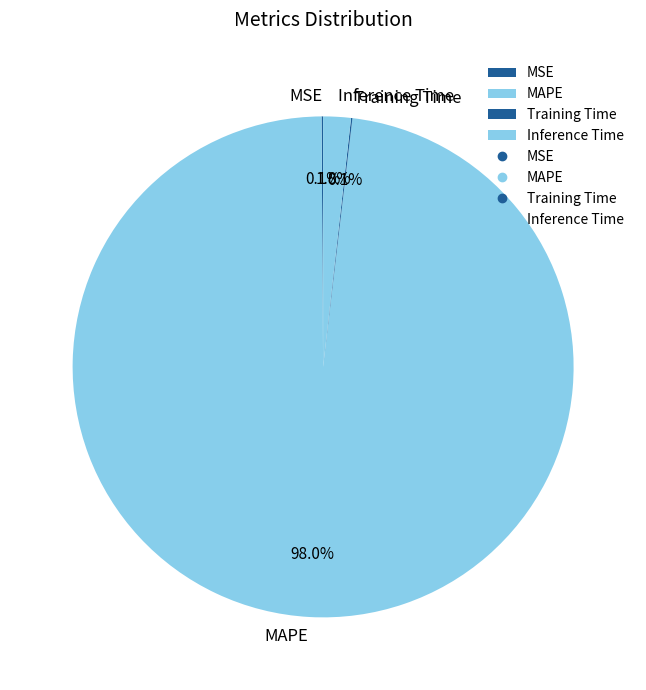

To the nearest percent, what percentage of the pie is MAPE?

98%